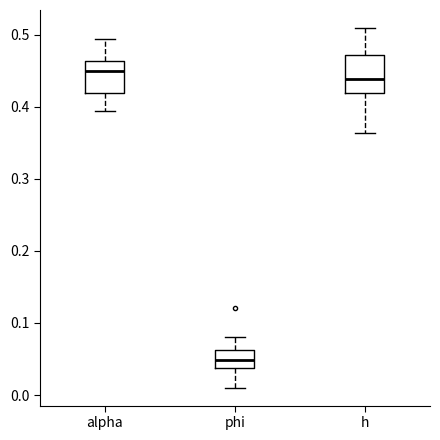

Where does the lower whisker of the box for alpha end on the y-axis? The values are not printed on the chart, so give them approximately, as read against the axis.

0.39